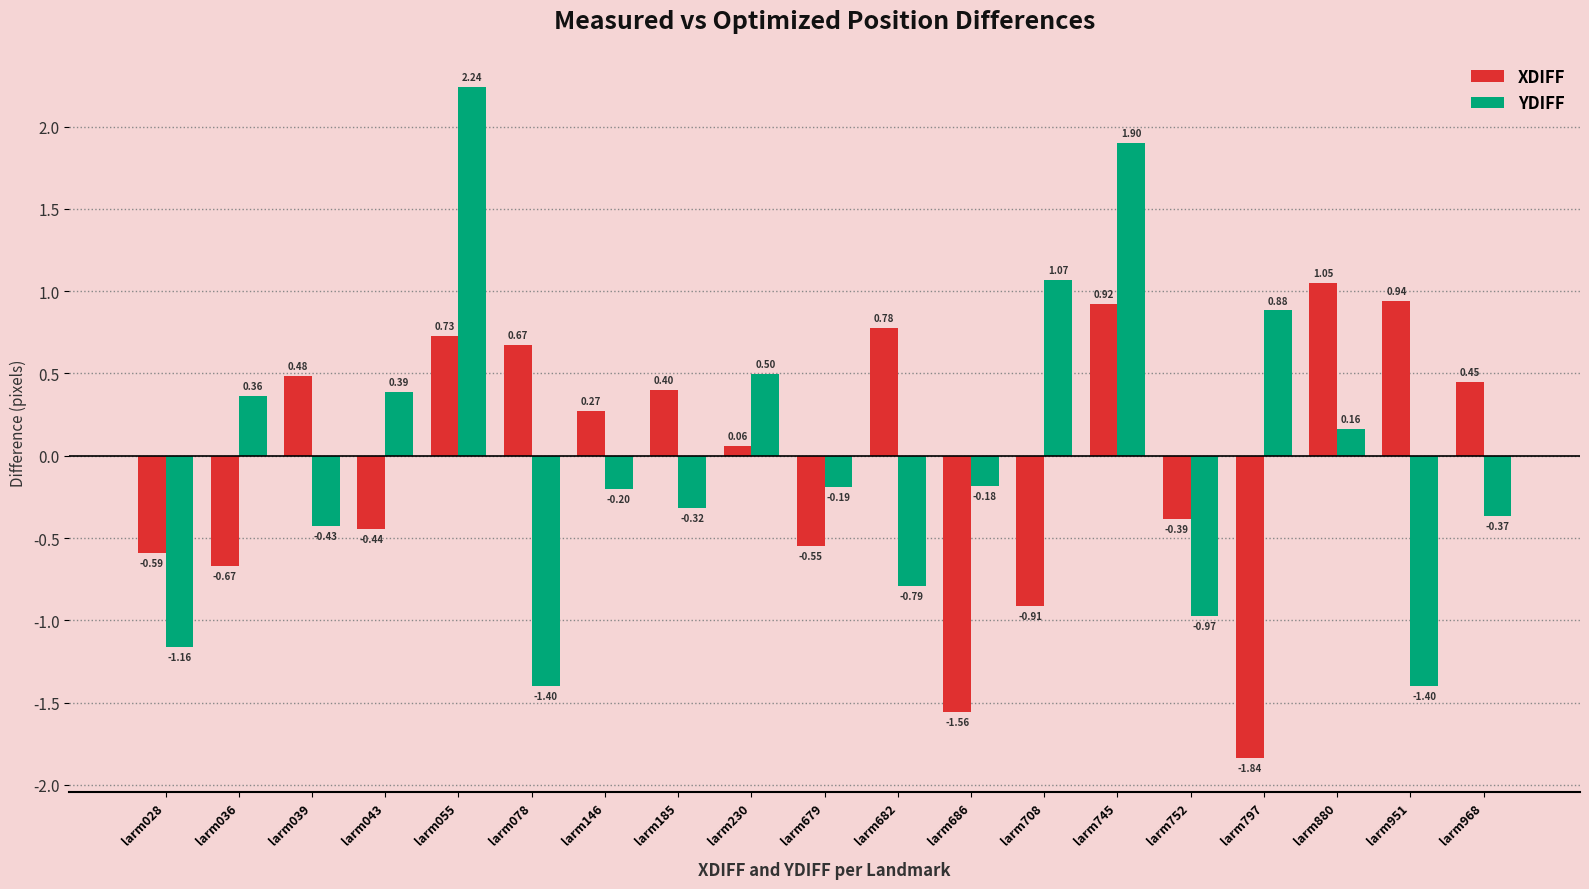

What is the difference between the maximum and second lowest values in the XDIFF series?

2.6